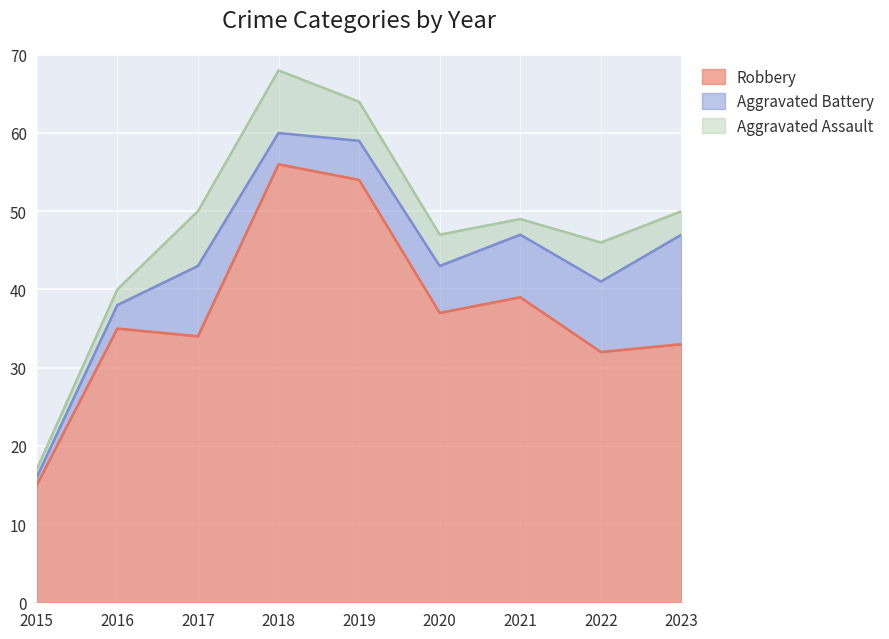

True or false: Aggravated Battery has a value of 8 at 2021.

True